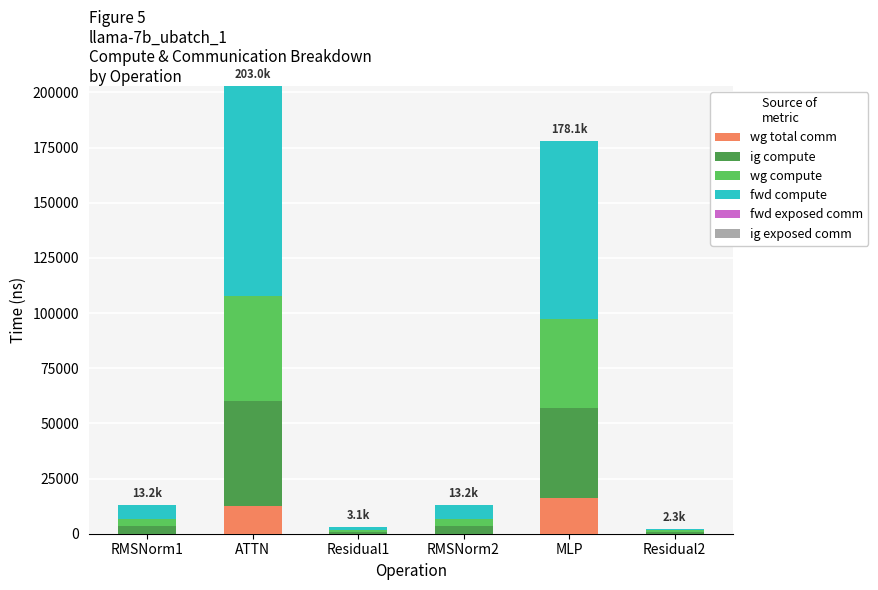

At which category is the sum across all series the highest?

ATTN